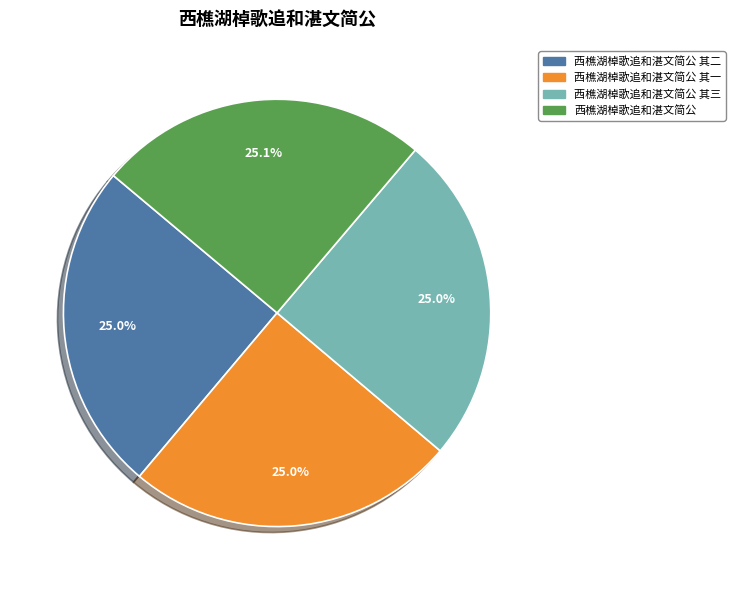

To the nearest percent, what portion does 西樵湖棹歌追和湛文简公 其三 represent?

25%